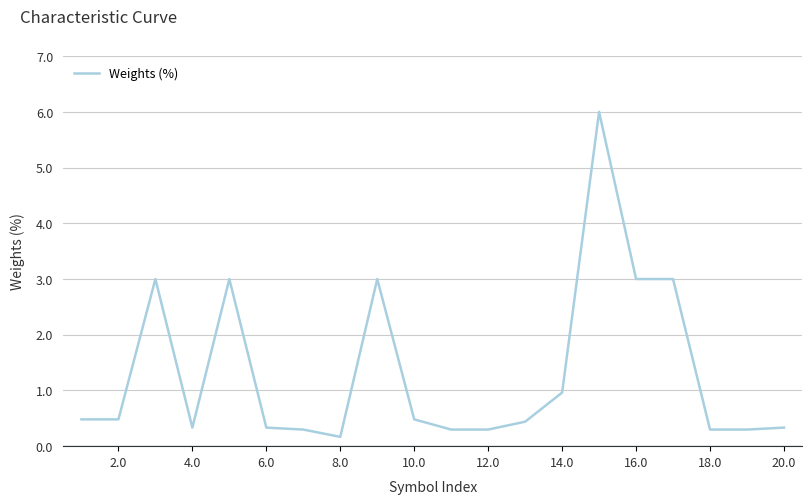

What is the maximum value shown in the chart?

6.0